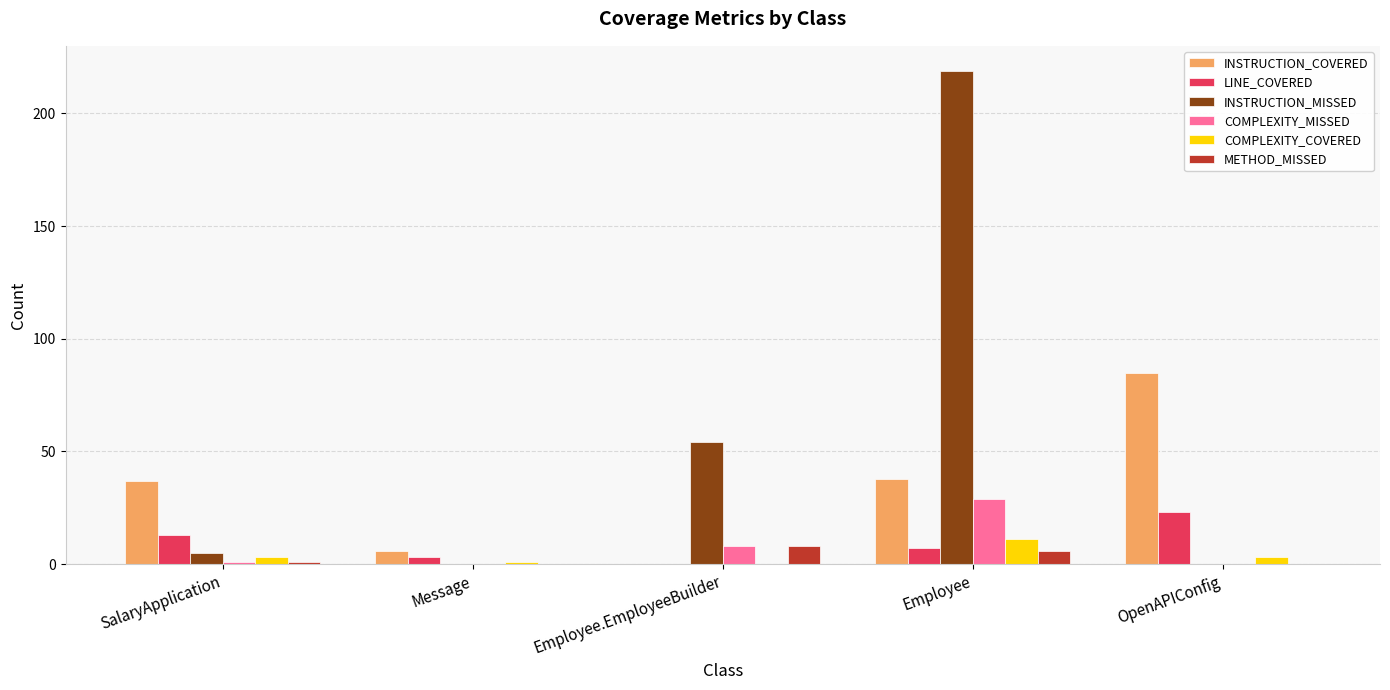

Reading left to right, extract all data points from this chart.

INSTRUCTION_COVERED: 37	6	0	38	85
LINE_COVERED: 13	3	0	7	23
INSTRUCTION_MISSED: 5	0	54	219	0
COMPLEXITY_MISSED: 1	0	8	29	0
COMPLEXITY_COVERED: 3	1	0	11	3
METHOD_MISSED: 1	0	8	6	0